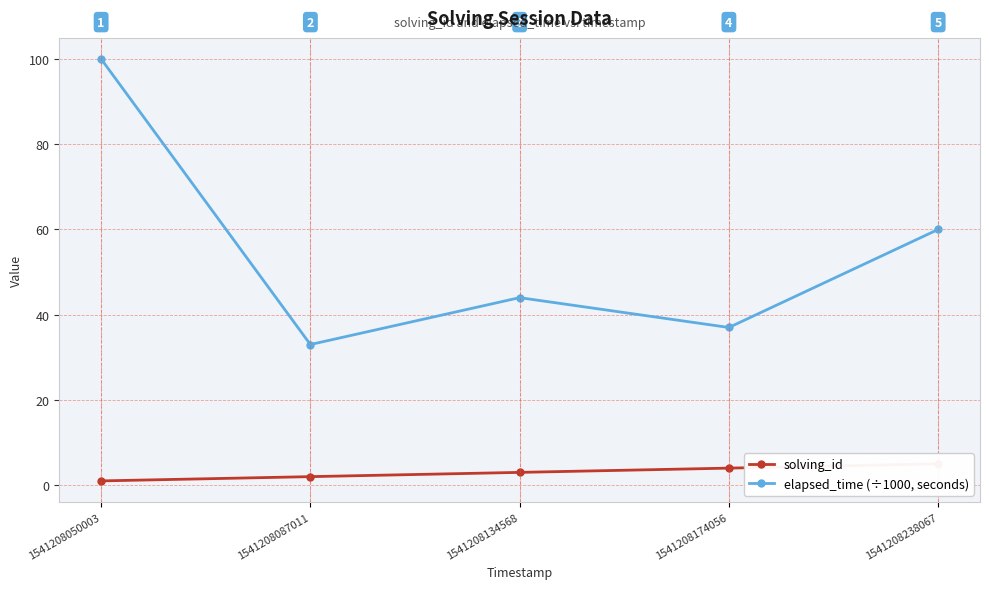

Rank the series by their maximum value, from highest to lowest.

elapsed_time (÷1000, seconds), solving_id